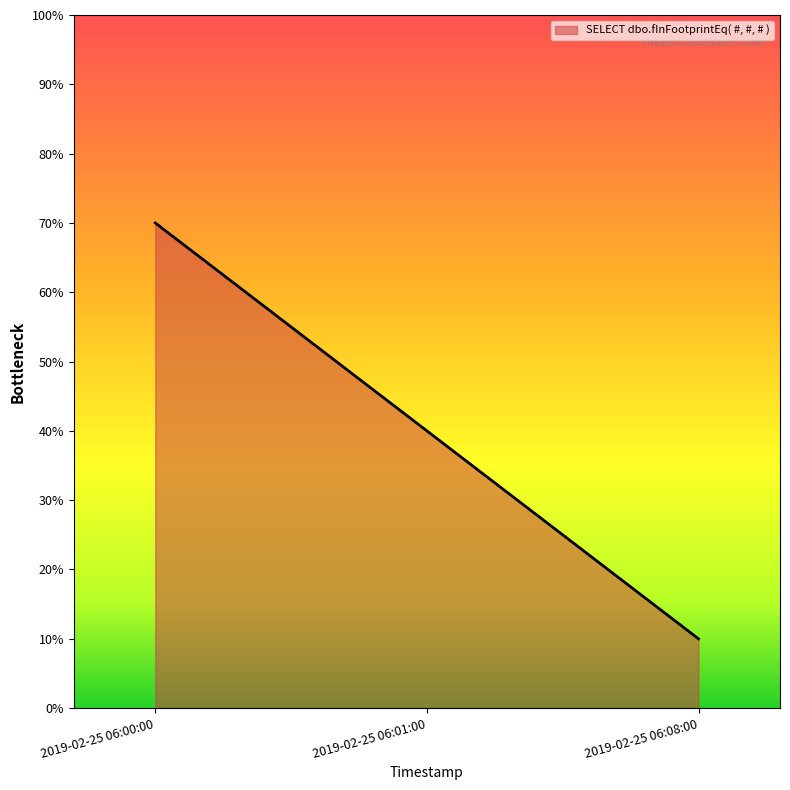

Rank the categories by value from highest to lowest.

2019-02-25 06:00:00, 2019-02-25 06:01:00, 2019-02-25 06:08:00